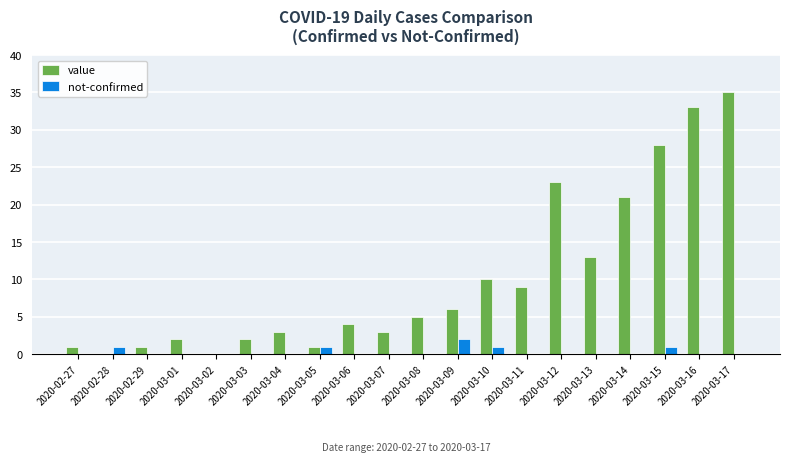

Which series changed the most between 2020-03-03 and 2020-03-09?

value